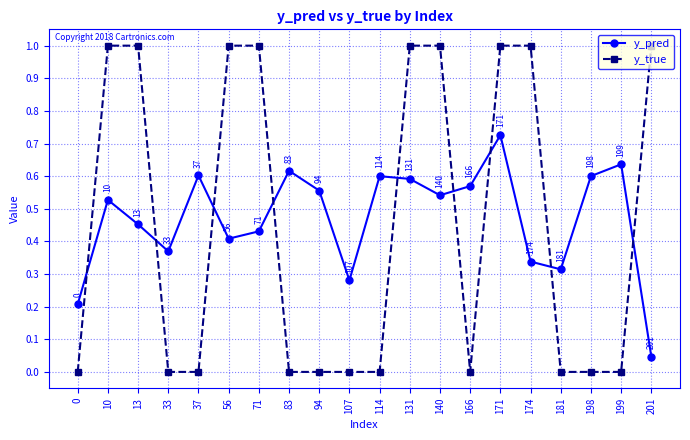

True or false: y_true and y_pred intersect in this chart.

True